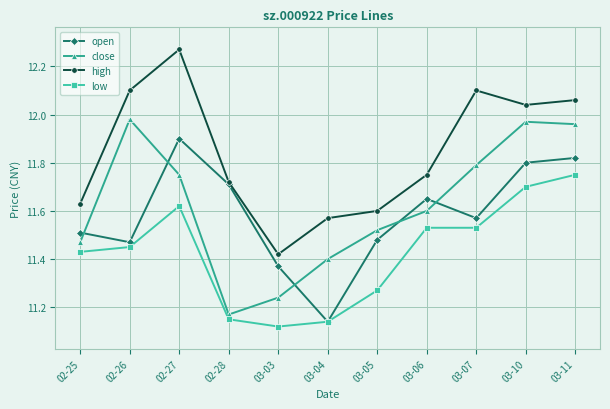

Is the value of open at 02-25 greater than the value of low at 03-05?

Yes